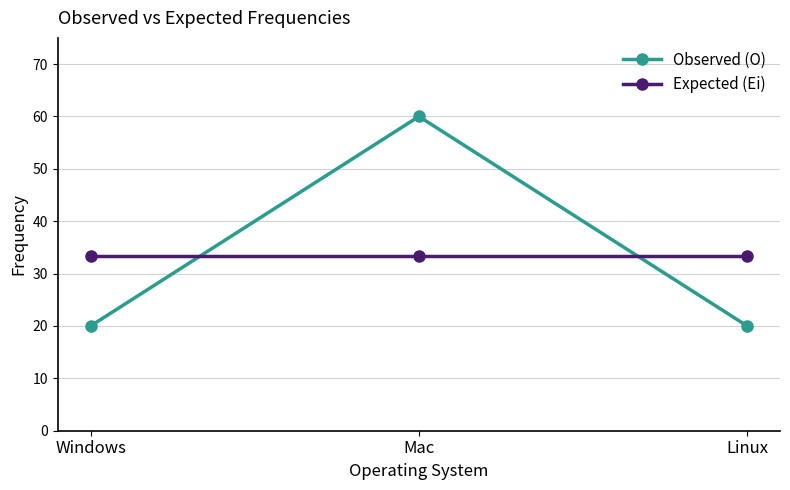

At how many categories does at least one series exceed 32?

3